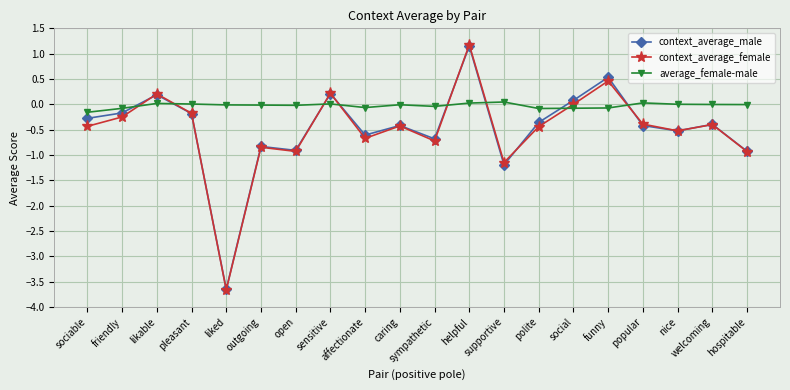

What is the maximum value shown in the chart?

1.2